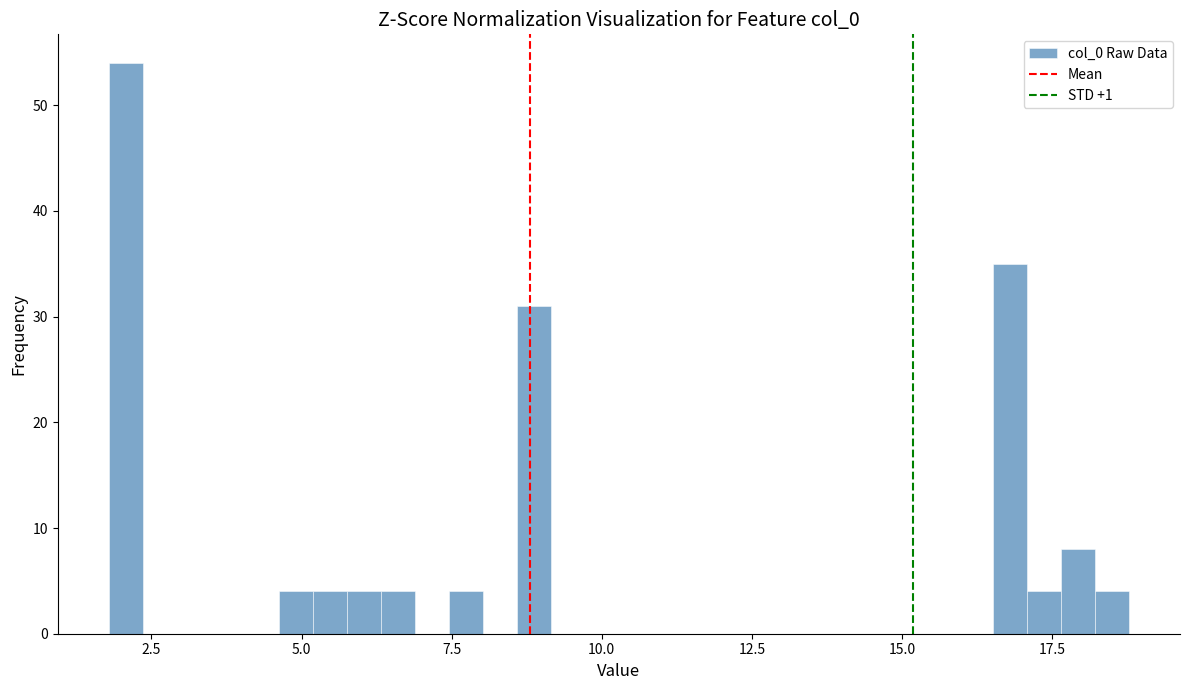

Around what value on the x-axis is the tallest bar? Give the approximate position of its centre, as read against the axis.

2.0